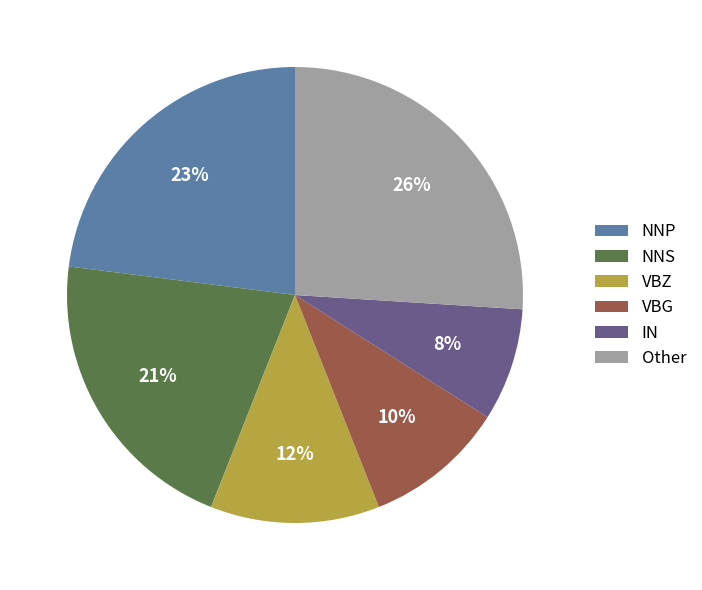

To the nearest percent, what percentage of the pie is NNP?

23%